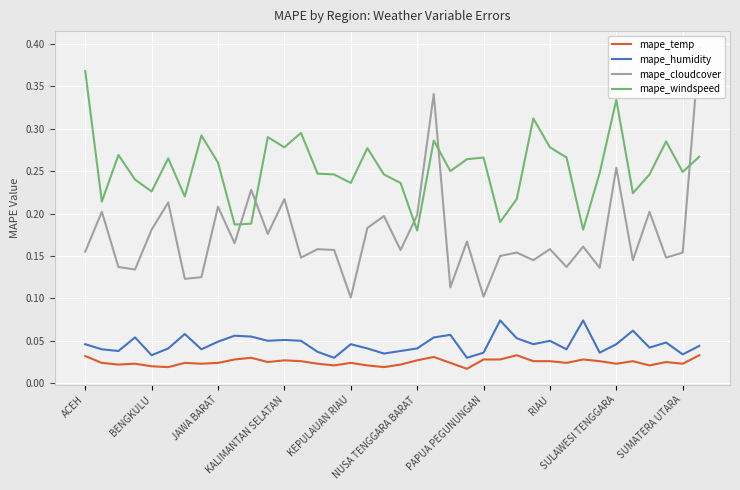

True or false: mape_windspeed and mape_temp cross at least once.

False